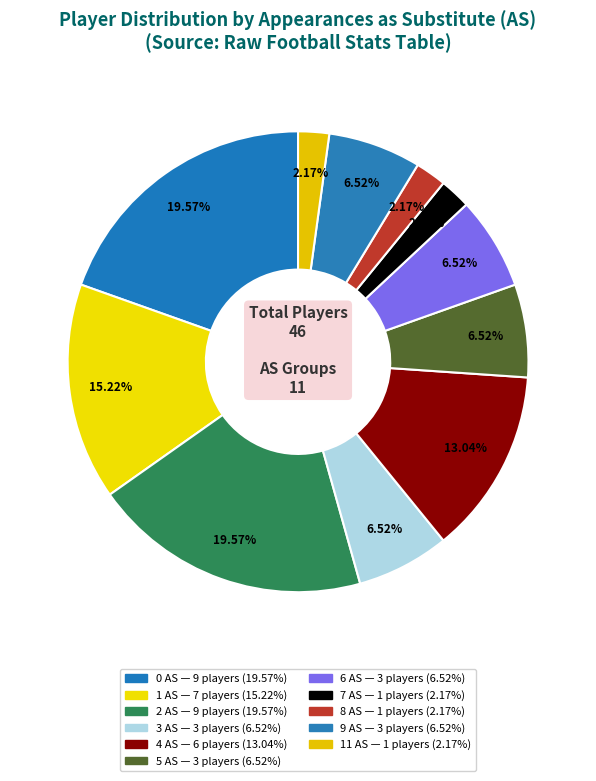

Which has a higher value, 1 AS or 2 AS?

2 AS